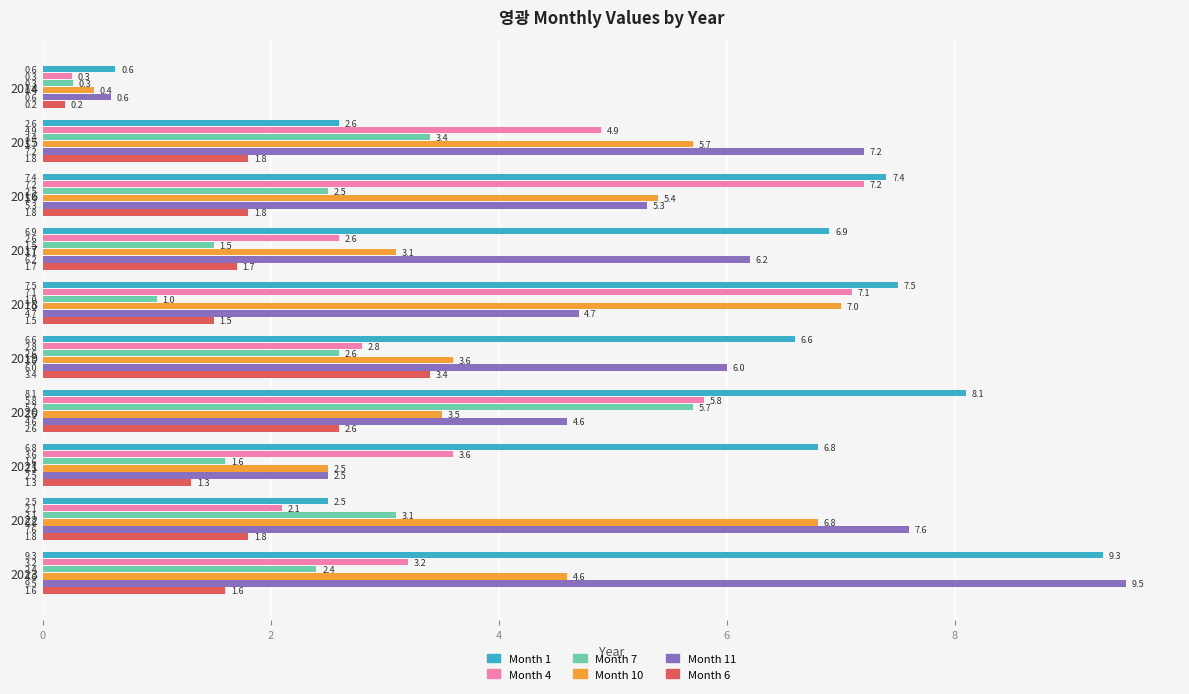

Is the value of Month 6 at 2014 greater than the value of Month 1 at 2023?

No